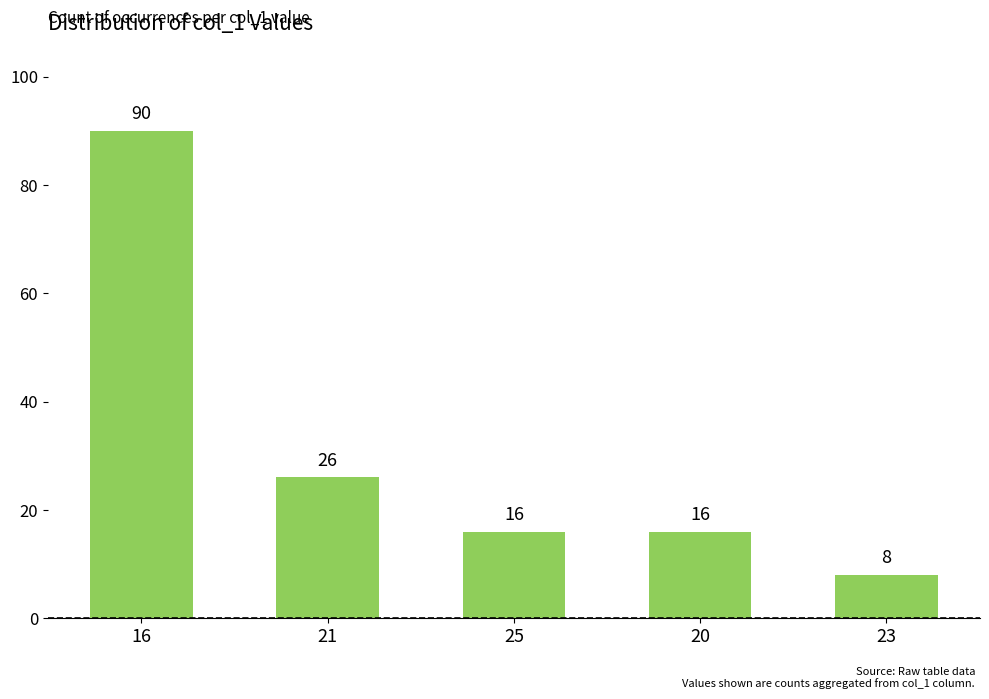

What is the label of the 3rd bar from the right?

25